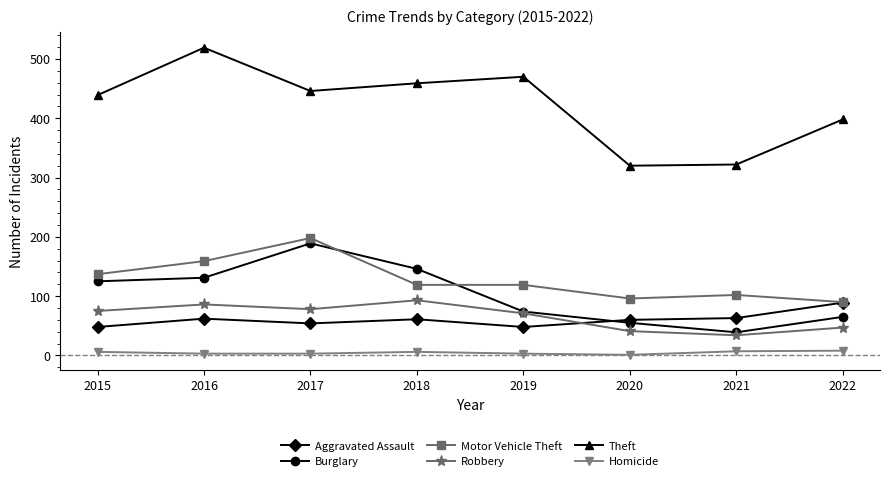

True or false: Aggravated Assault and Homicide intersect in this chart.

False